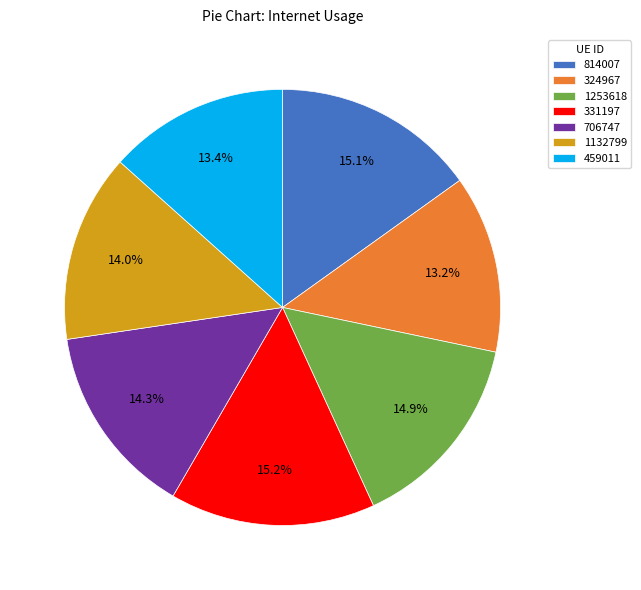

Is 814007 the majority of the pie?

No